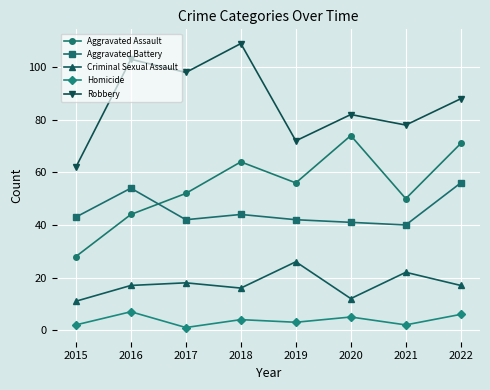

What is the smallest value displayed?

1